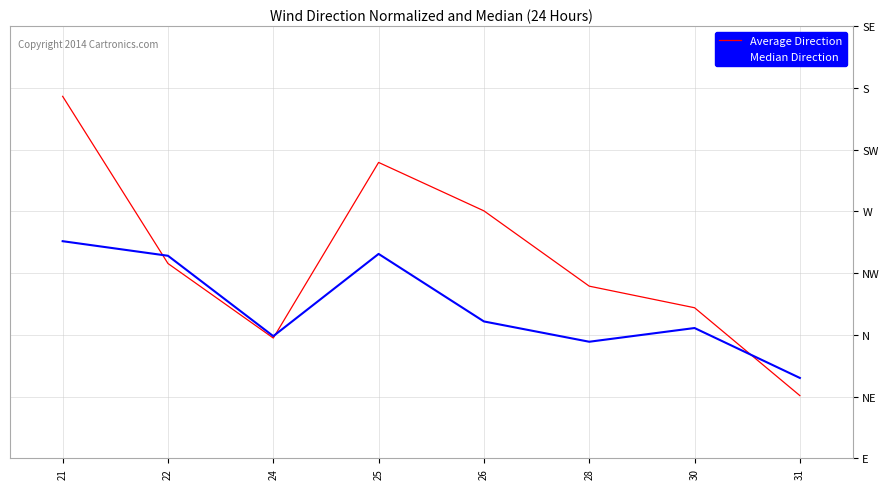

Does the chart display data point markers on the line(s)?

No